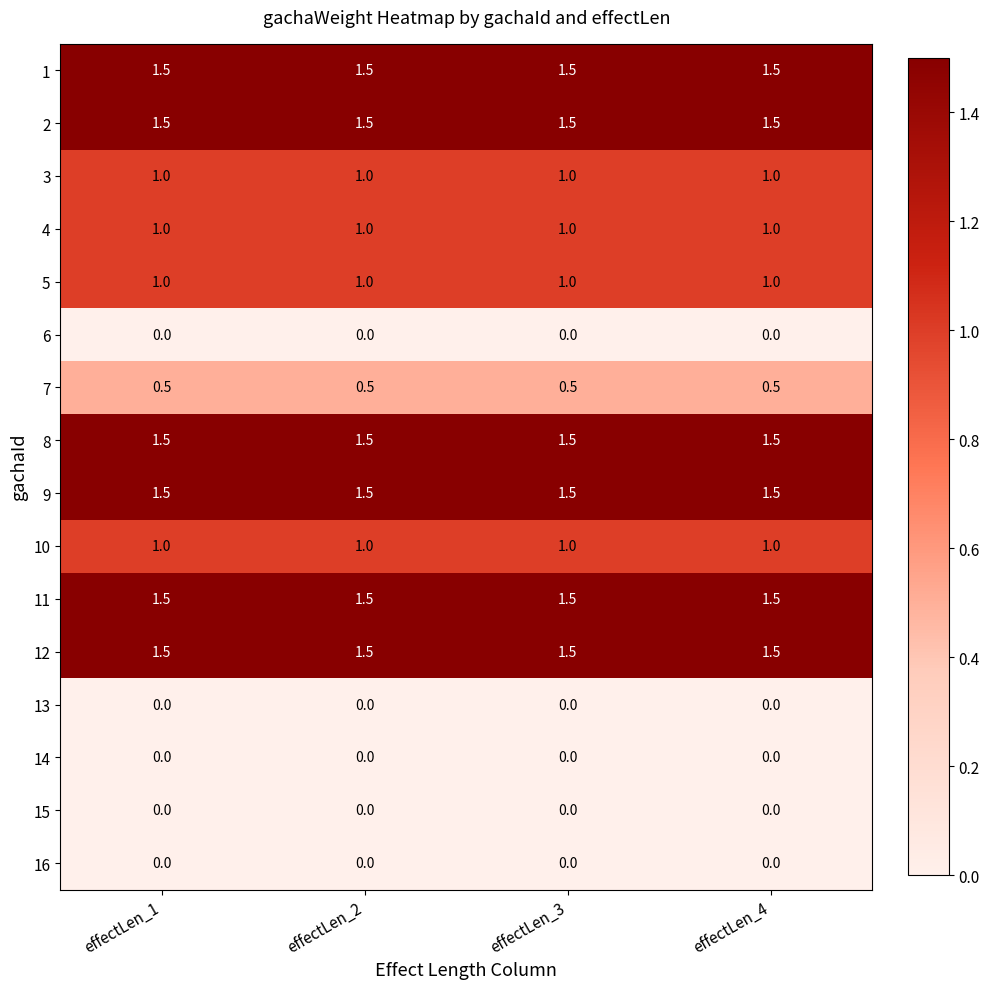

List the series in order of their peak value, lowest first.

6, 13, 14, 15, 16, 7, 3, 4, 5, 10, 1, 2, 8, 9, 11, 12